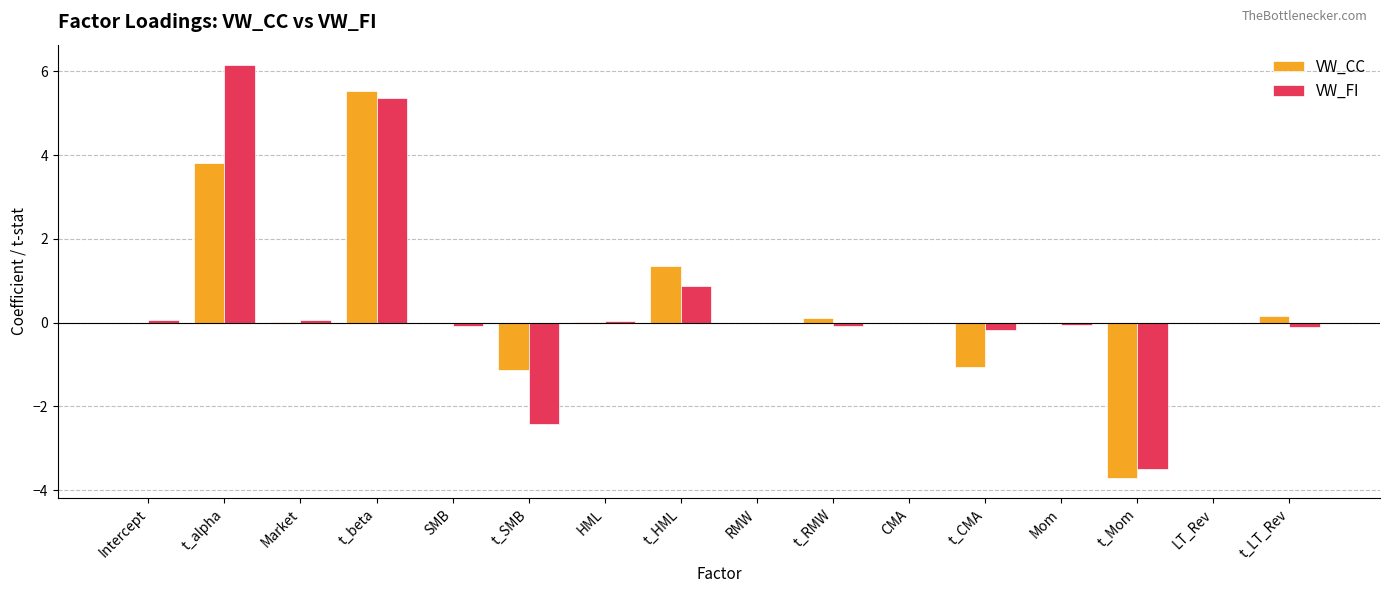

Which label corresponds to the largest value in the chart?

t_alpha